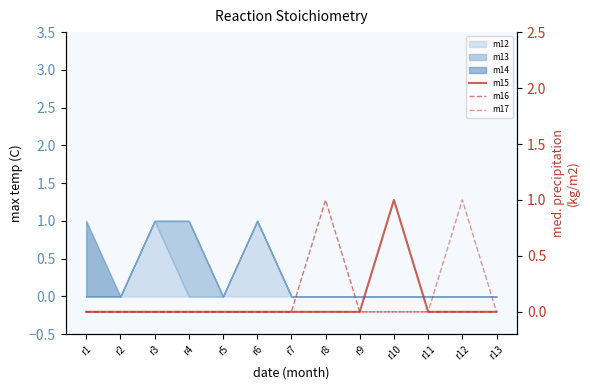

True or false: m16 has a value of 0 at r4.

False